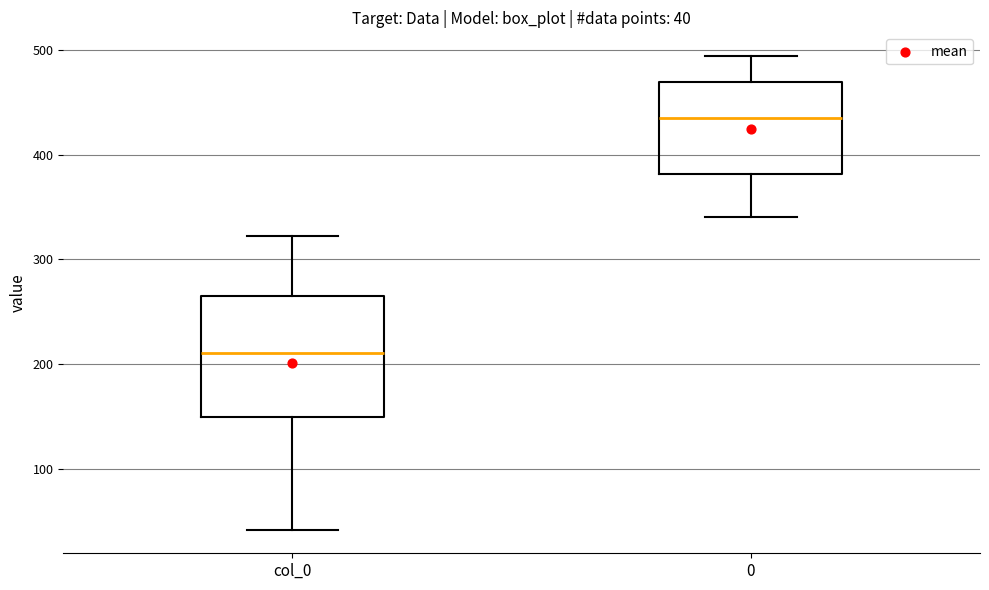

Which box's median line is the highest?

0